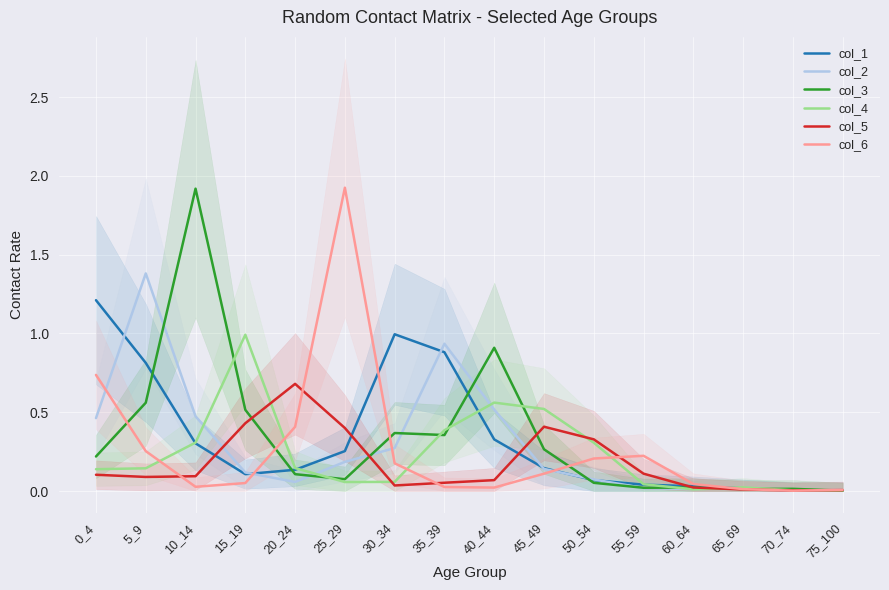

What is the highest value of the col_6 series?

1.9